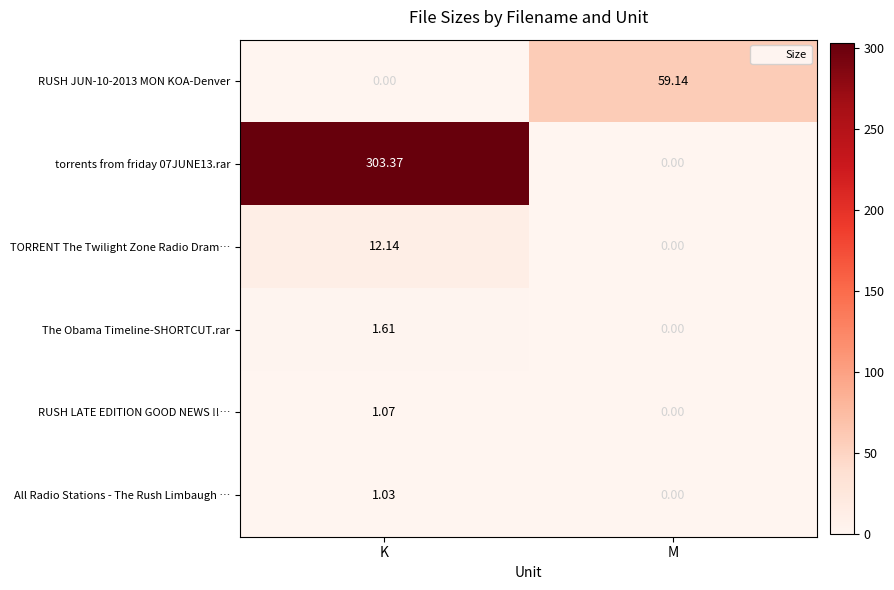

Is the value of All Radio Stations - The Rush Limbaugh … at K greater than the value of TORRENT The Twilight Zone Radio Dram… at M?

Yes